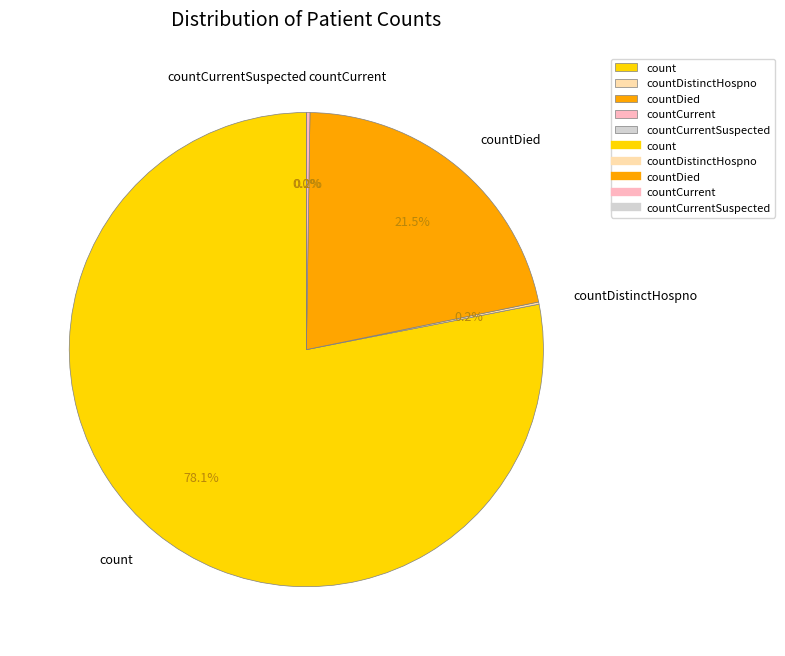

How many segments does this pie chart have?

5